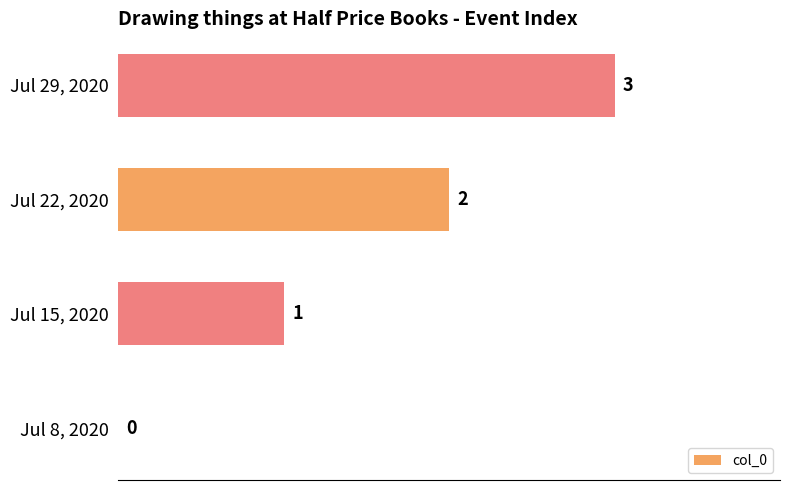

What is the sum of all values?

6